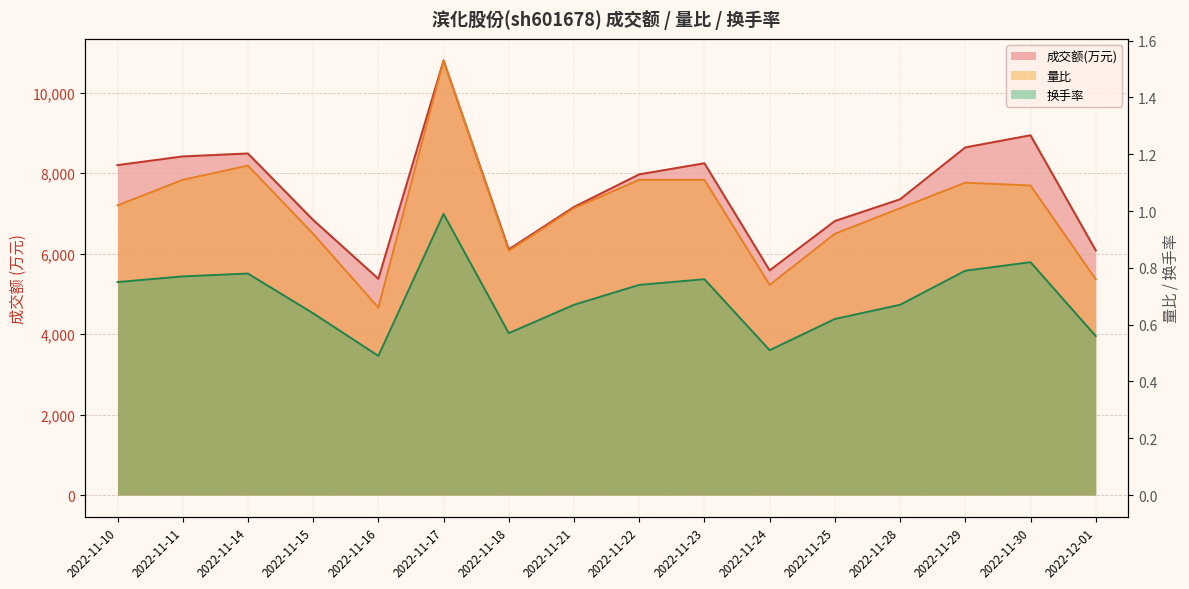

Which series changed the most between 2022-11-21 and 2022-11-24?

成交额(万元)